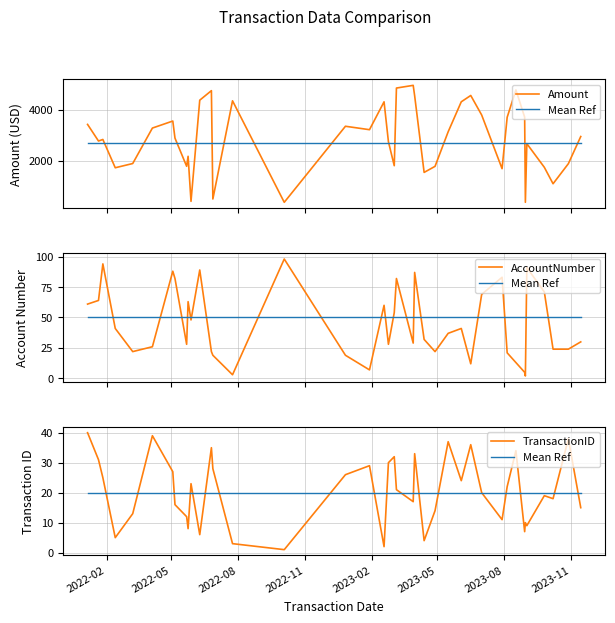

How many series are shown in this chart?

4